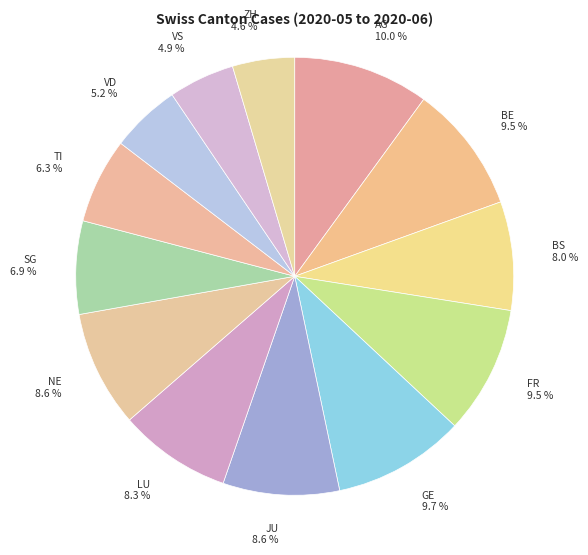

Is there any slice that represents more than half of the pie?

No